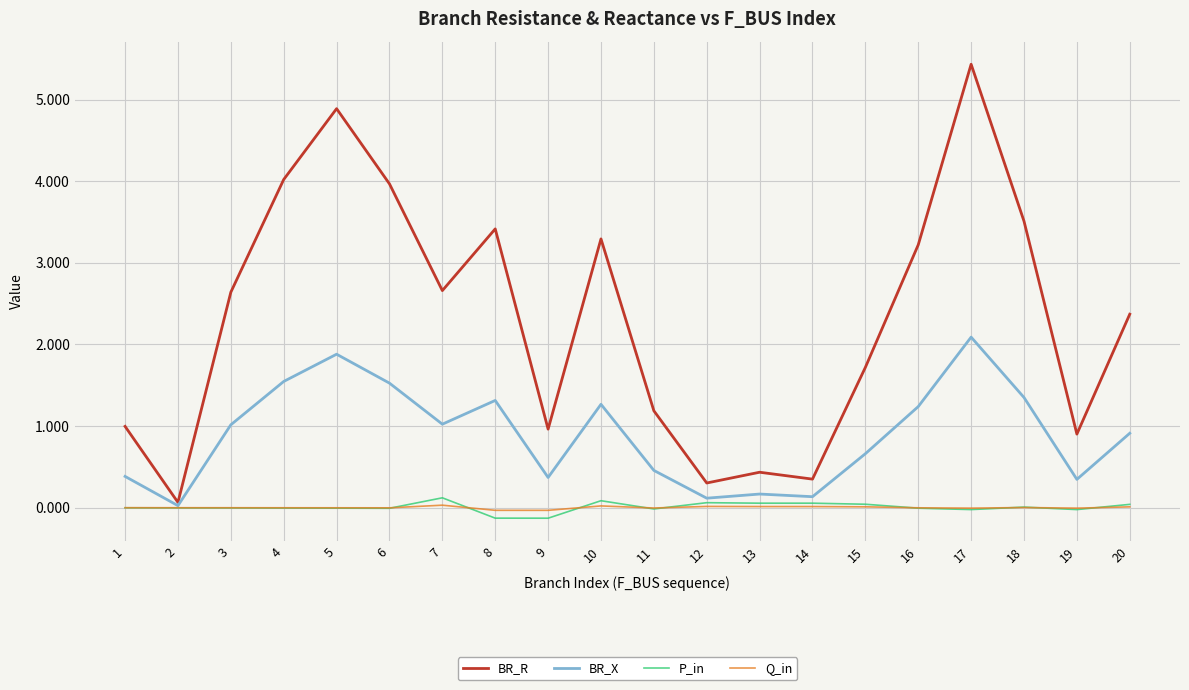

Is it true that BR_X equals 1.3 at 10?

True